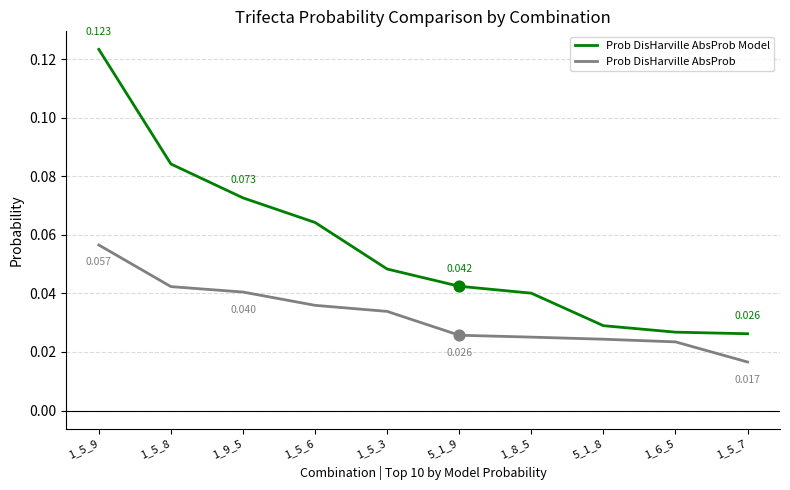

Which series has the largest total across all categories?

Prob DisHarville AbsProb Model